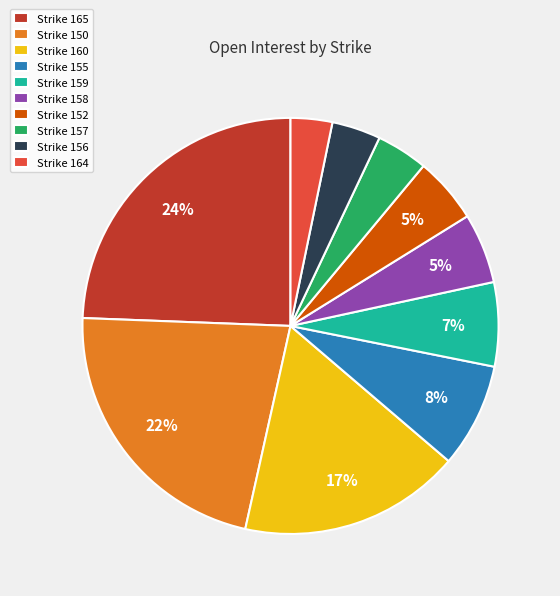

How many slices are in this pie chart?

10